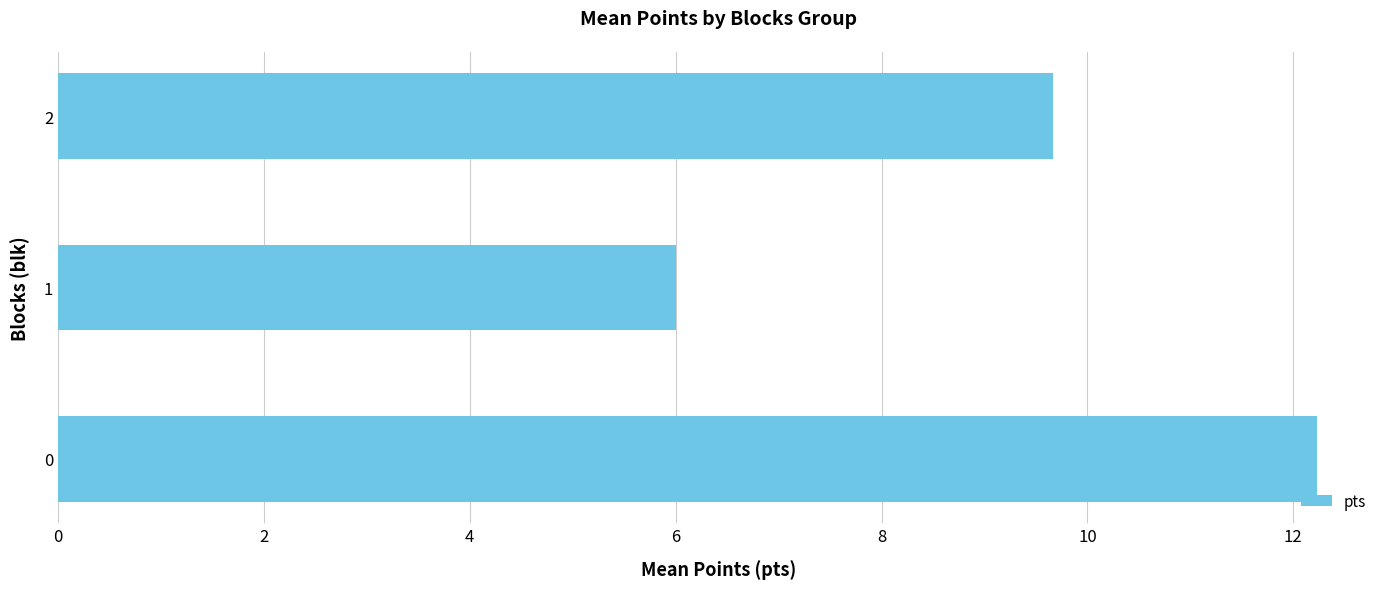

Count the number of categories in the chart.

3